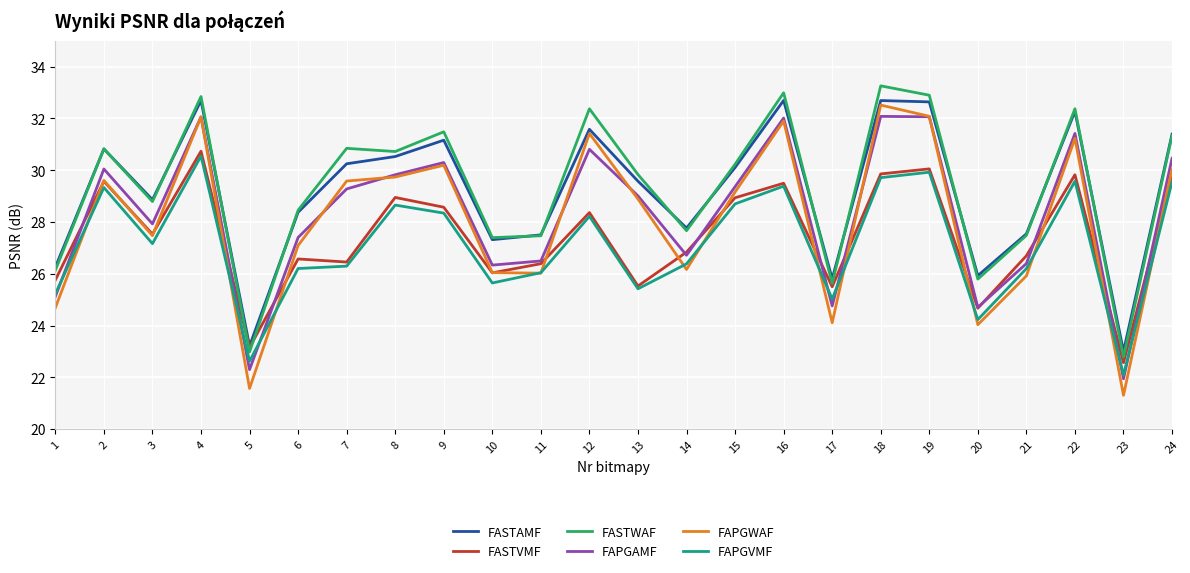

Read the FAPGAMF value at 2.

30.0